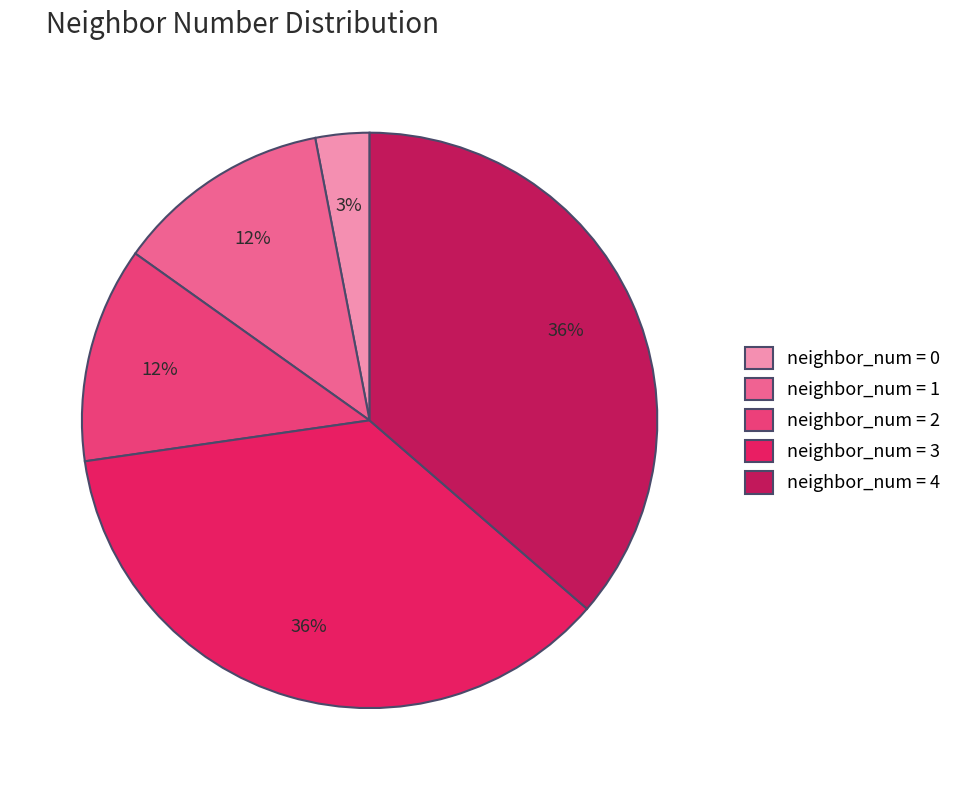

To the nearest percent, what portion does neighbor_num = 3 represent?

36%